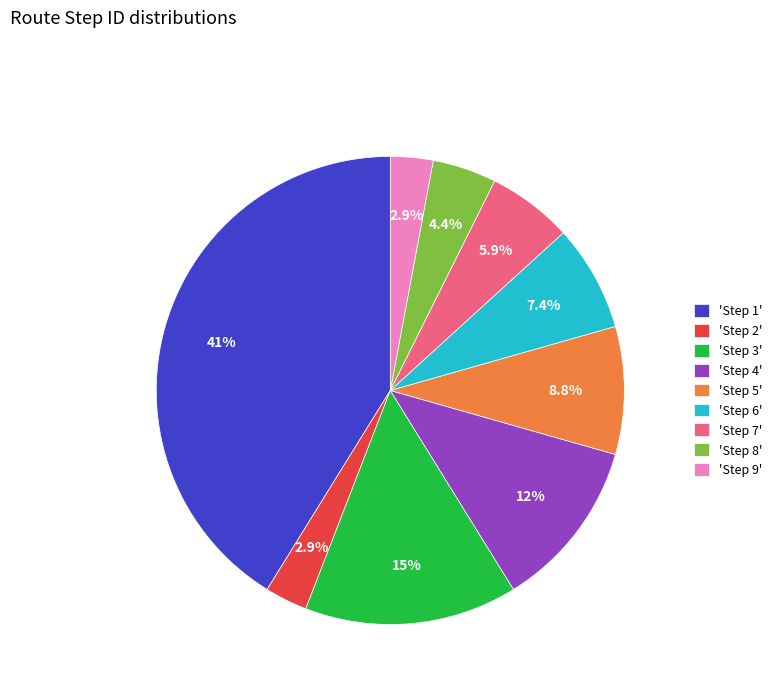

Between 'Step 6' and 'Step 1', which is larger?

'Step 1'